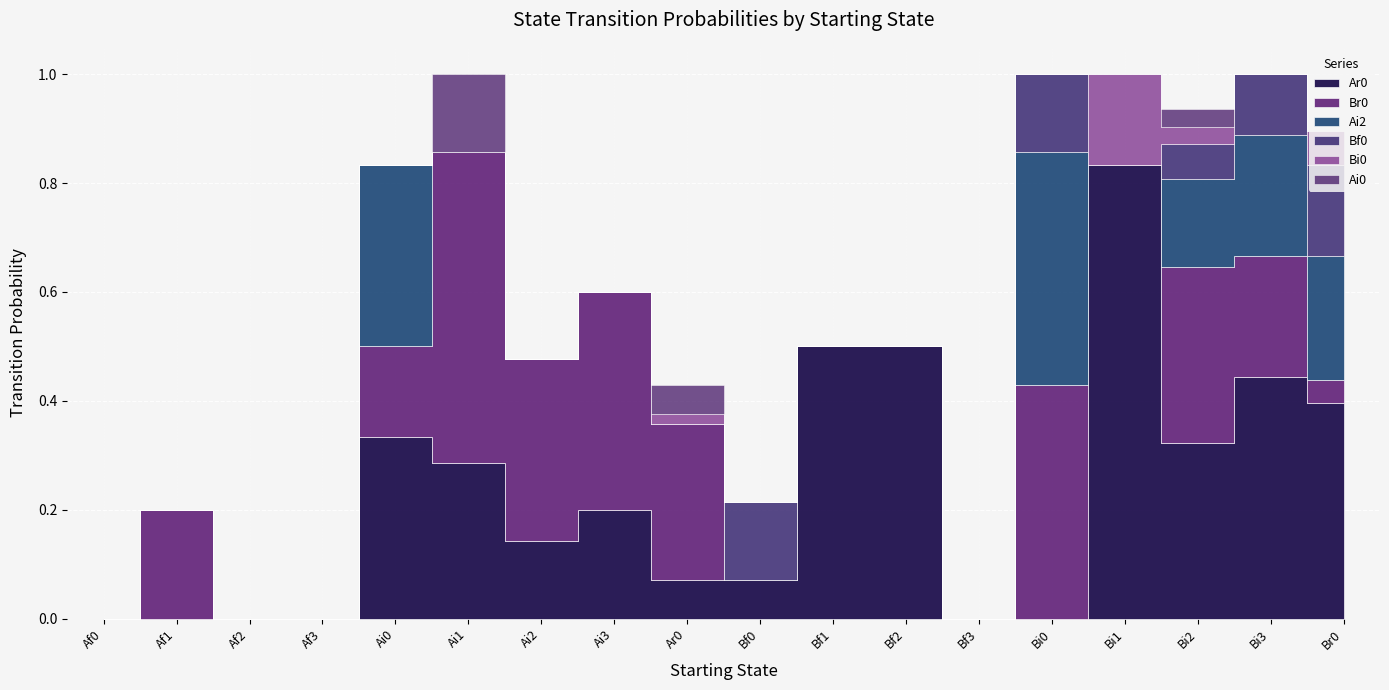

Rank the series at Ai0 from highest to lowest value.

Ar0, Ai2, Br0, Bf0, Bi0, Ai0